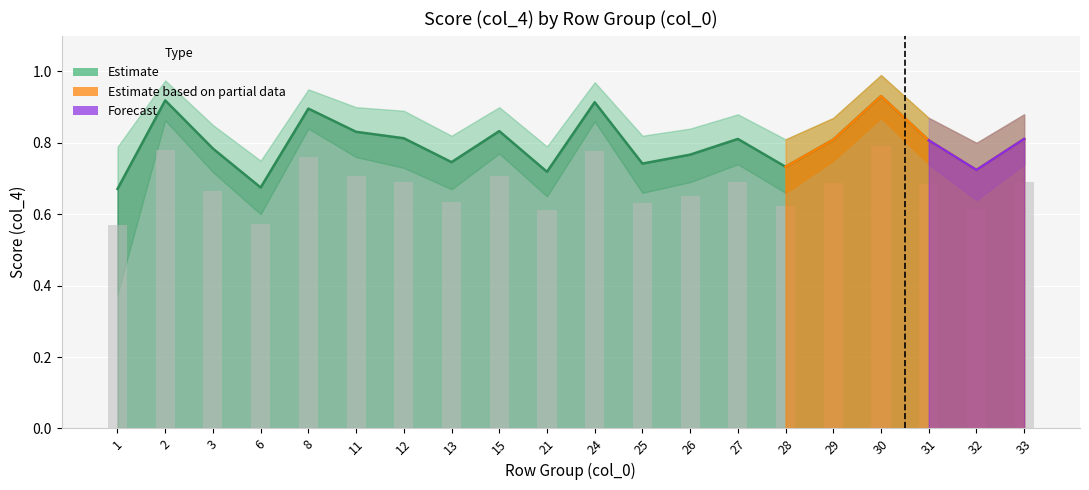

True or false: Estimate has a value of 1.3 at 28.

False